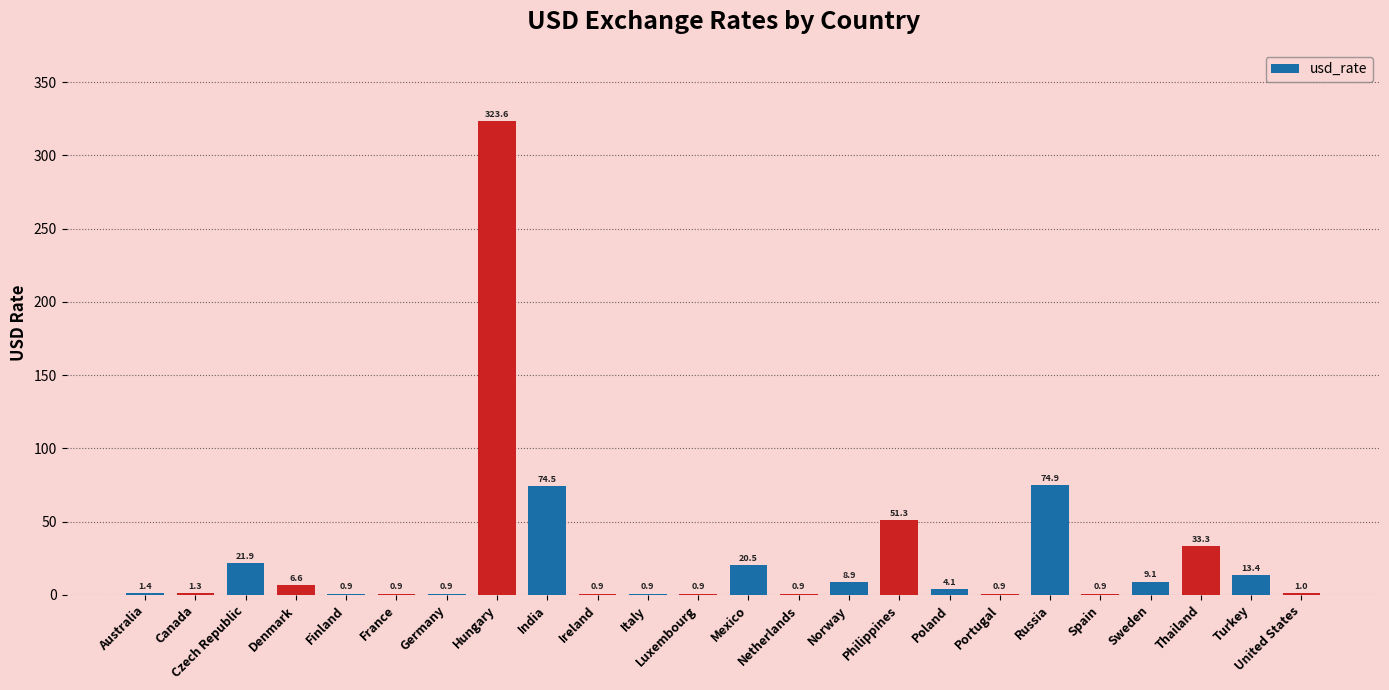

The chart shows a value of 13.4 at Turkey. True or false?

True